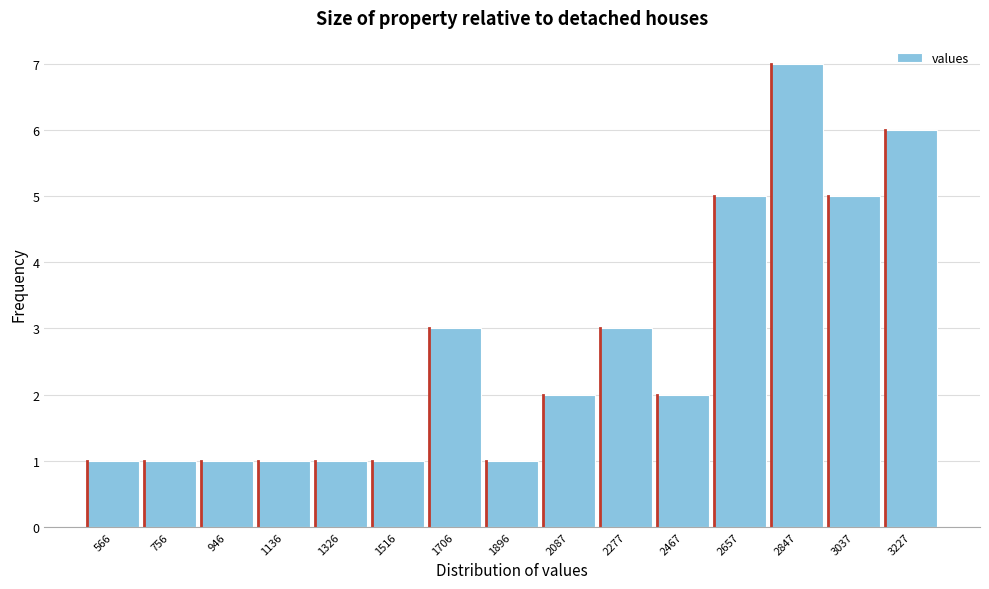

Reading left to right, list all the values displayed in this chart.

566=1	756=1	946=1	1136=1	1326=1	1516=1	1706=3	1896=1	2087=2	2277=3	2467=2	2657=5	2847=7	3037=5	3227=6